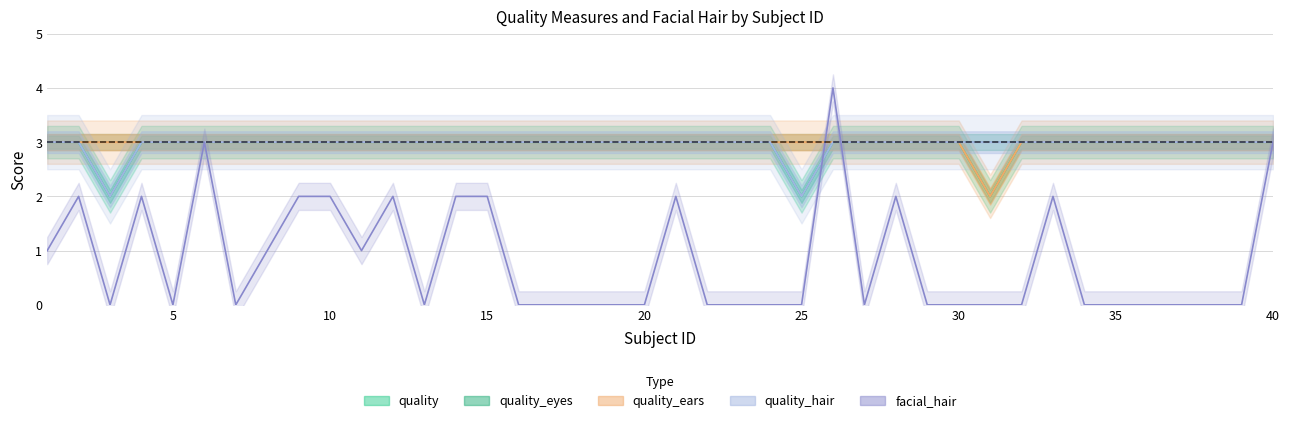

The value of quality at 3 is 3. True or false?

False